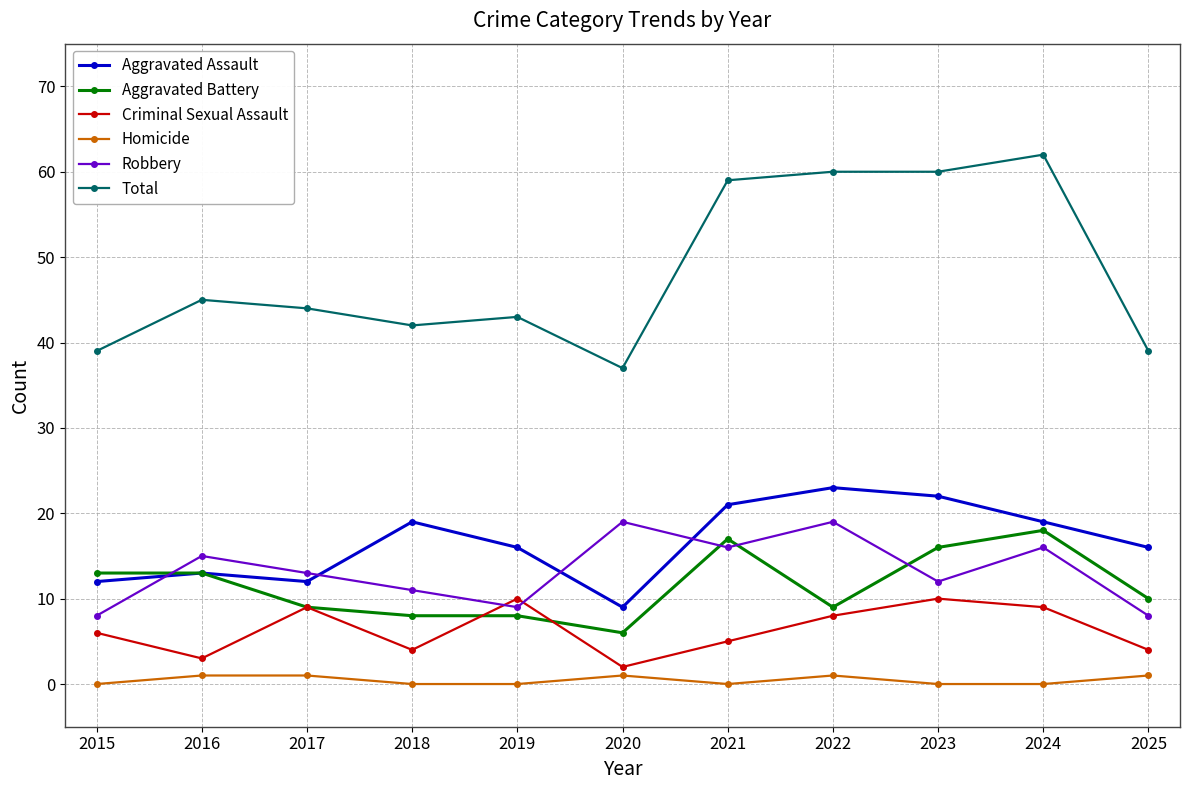

In Robbery, how many points are lower than both neighbors (excluding endpoints)?

3